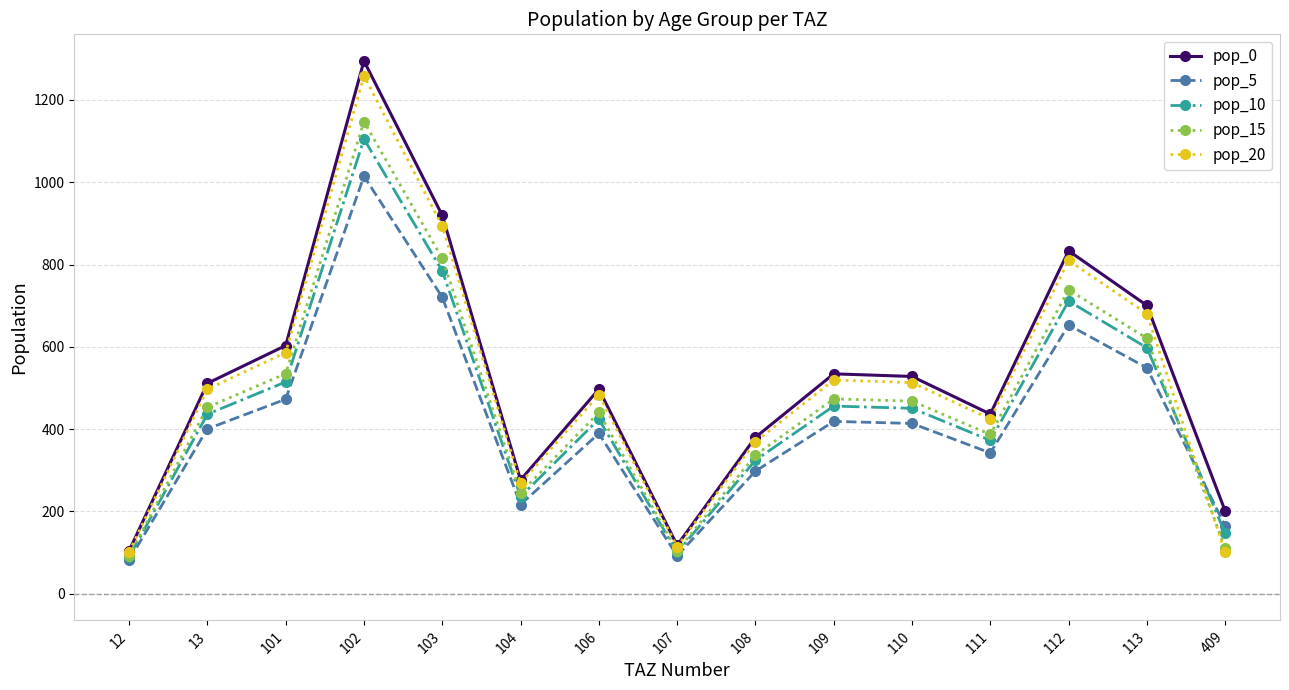

Where is pop_0 nearest to the value 699?

113